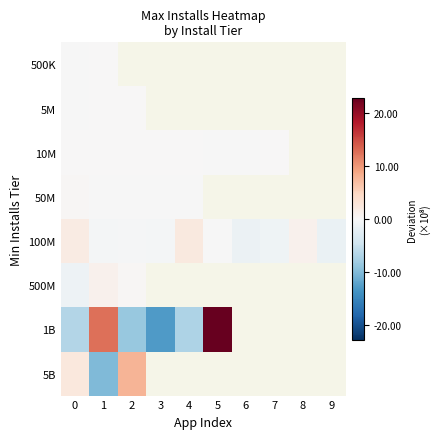

Between 4 and 3, which is larger?

3